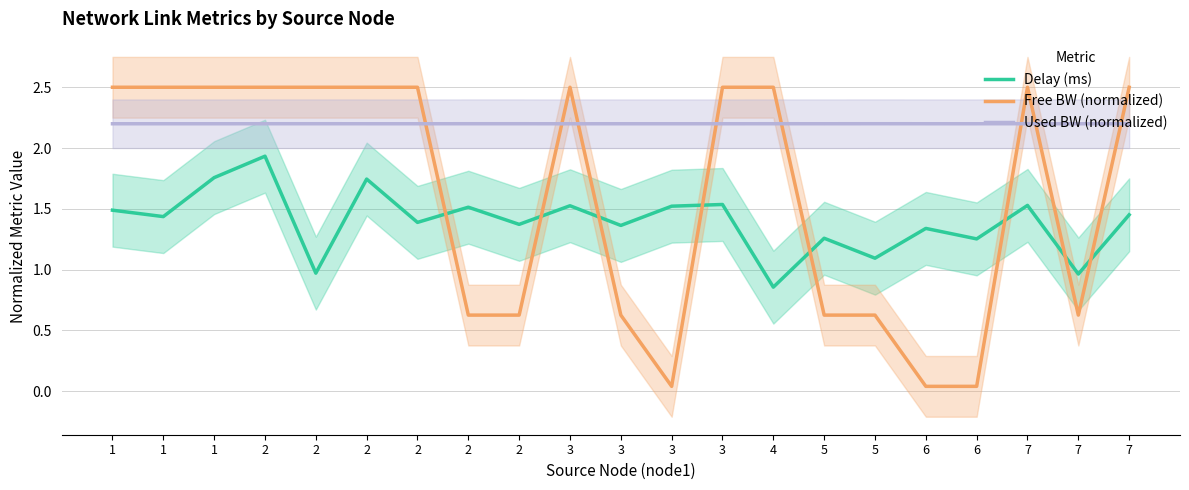

What is the average value of the Free BW (normalized) series?

1.6